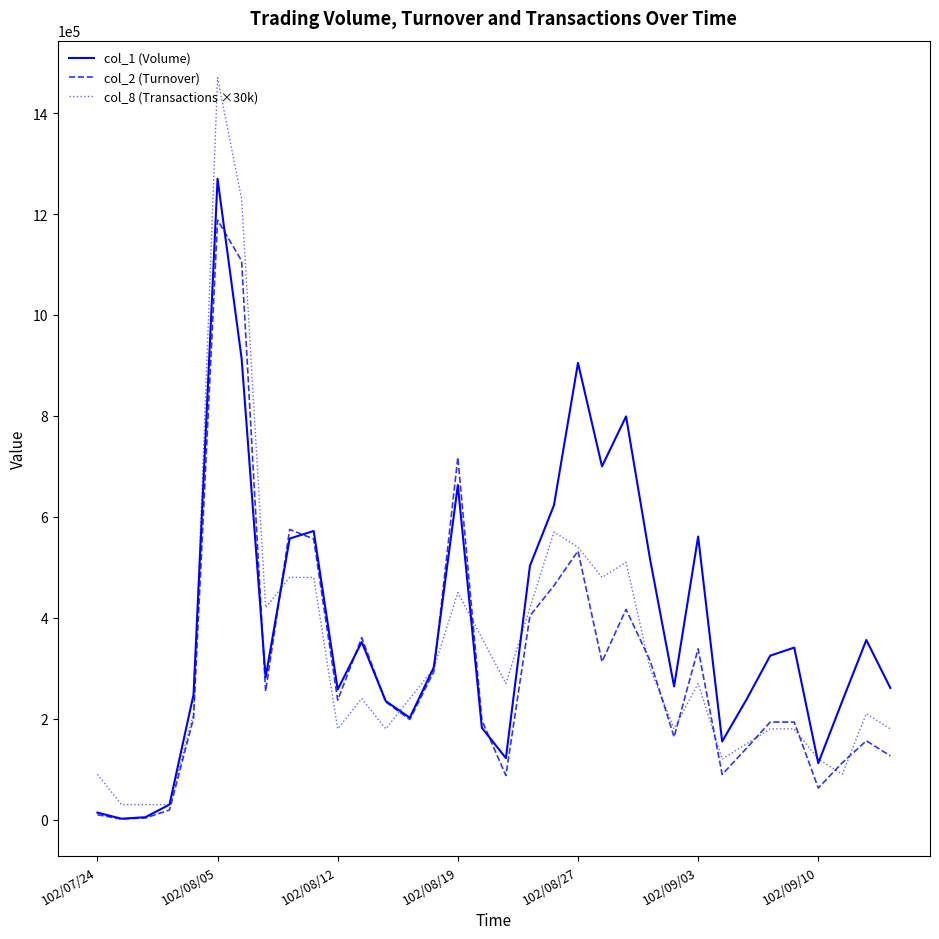

What are all the series names shown in the legend?

col_1 (Volume), col_2 (Turnover), col_8 (Transactions ×30k)